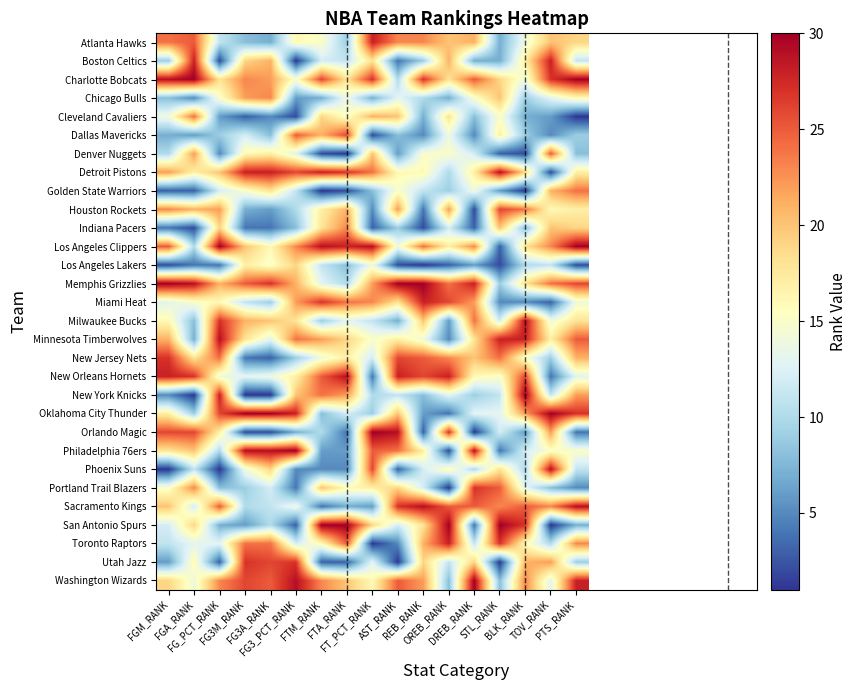

Reading left to right, list all the values displayed in this chart.

Atlanta Hawks: FGM_RANK=24	FGA_RANK=25	FG_PCT_RANK=11	FG3M_RANK=8	FG3A_RANK=7	FG3_PCT_RANK=16	FTM_RANK=15	FTA_RANK=9	FT_PCT_RANK=28	AST_RANK=23	REB_RANK=23	OREB_RANK=20	DREB_RANK=21	STL_RANK=7	BLK_RANK=14	TOV_RANK=20	PTS_RANK=19
Boston Celtics: FGM_RANK=9	FGA_RANK=28	FG_PCT_RANK=2	FG3M_RANK=19	FG3A_RANK=21	FG3_PCT_RANK=1	FTM_RANK=12	FTA_RANK=11	FT_PCT_RANK=18	AST_RANK=4	REB_RANK=9	OREB_RANK=21	DREB_RANK=7	STL_RANK=7	BLK_RANK=17	TOV_RANK=28	PTS_RANK=11
Charlotte Bobcats: FGM_RANK=29	FGA_RANK=30	FG_PCT_RANK=18	FG3M_RANK=23	FG3A_RANK=22	FG3_PCT_RANK=15	FTM_RANK=26	FTA_RANK=18	FT_PCT_RANK=27	AST_RANK=10	REB_RANK=27	OREB_RANK=18	DREB_RANK=25	STL_RANK=19	BLK_RANK=14	TOV_RANK=27	PTS_RANK=30
Chicago Bulls: FGM_RANK=8	FGA_RANK=5	FG_PCT_RANK=15	FG3M_RANK=22	FG3A_RANK=23	FG3_PCT_RANK=6	FTM_RANK=7	FTA_RANK=14	FT_PCT_RANK=7	AST_RANK=13	REB_RANK=10	OREB_RANK=7	DREB_RANK=15	STL_RANK=20	BLK_RANK=9	TOV_RANK=13	PTS_RANK=16
Cleveland Cavaliers: FGM_RANK=14	FGA_RANK=24	FG_PCT_RANK=6	FG3M_RANK=3	FG3A_RANK=5	FG3_PCT_RANK=2	FTM_RANK=19	FTA_RANK=15	FT_PCT_RANK=21	AST_RANK=20	REB_RANK=7	OREB_RANK=18	DREB_RANK=8	STL_RANK=15	BLK_RANK=7	TOV_RANK=6	PTS_RANK=1
Dallas Mavericks: FGM_RANK=7	FGA_RANK=6	FG_PCT_RANK=9	FG3M_RANK=12	FG3A_RANK=8	FG3_PCT_RANK=25	FTM_RANK=21	FTA_RANK=26	FT_PCT_RANK=2	AST_RANK=8	REB_RANK=5	OREB_RANK=14	DREB_RANK=5	STL_RANK=17	BLK_RANK=9	TOV_RANK=5	PTS_RANK=9
Denver Nuggets: FGM_RANK=10	FGA_RANK=22	FG_PCT_RANK=5	FG3M_RANK=16	FG3A_RANK=17	FG3_PCT_RANK=13	FTM_RANK=2	FTA_RANK=1	FT_PCT_RANK=20	AST_RANK=6	REB_RANK=15	OREB_RANK=15	DREB_RANK=12	STL_RANK=3	BLK_RANK=2	TOV_RANK=25	PTS_RANK=8
Detroit Pistons: FGM_RANK=22	FGA_RANK=17	FG_PCT_RANK=20	FG3M_RANK=28	FG3A_RANK=28	FG3_PCT_RANK=26	FTM_RANK=28	FTA_RANK=27	FT_PCT_RANK=24	AST_RANK=16	REB_RANK=16	OREB_RANK=10	DREB_RANK=17	STL_RANK=29	BLK_RANK=19	TOV_RANK=2	PTS_RANK=17
Golden State Warriors: FGM_RANK=3	FGA_RANK=3	FG_PCT_RANK=12	FG3M_RANK=15	FG3A_RANK=18	FG3_PCT_RANK=11	FTM_RANK=1	FTA_RANK=2	FT_PCT_RANK=8	AST_RANK=15	REB_RANK=11	OREB_RANK=9	DREB_RANK=14	STL_RANK=6	BLK_RANK=1	TOV_RANK=21	PTS_RANK=24
Houston Rockets: FGM_RANK=23	FGA_RANK=21	FG_PCT_RANK=22	FG3M_RANK=7	FG3A_RANK=6	FG3_PCT_RANK=10	FTM_RANK=17	FTA_RANK=21	FT_PCT_RANK=5	AST_RANK=22	REB_RANK=4	OREB_RANK=22	DREB_RANK=2	STL_RANK=26	BLK_RANK=24	TOV_RANK=16	PTS_RANK=17
Indiana Pacers: FGM_RANK=4	FGA_RANK=2	FG_PCT_RANK=19	FG3M_RANK=4	FG3A_RANK=4	FG3_PCT_RANK=8	FTM_RANK=18	FTA_RANK=23	FT_PCT_RANK=3	AST_RANK=9	REB_RANK=2	OREB_RANK=12	DREB_RANK=3	STL_RANK=20	BLK_RANK=8	TOV_RANK=20	PTS_RANK=19
Los Angeles Clippers: FGM_RANK=25	FGA_RANK=10	FG_PCT_RANK=30	FG3M_RANK=20	FG3A_RANK=16	FG3_PCT_RANK=23	FTM_RANK=29	FTA_RANK=28	FT_PCT_RANK=29	AST_RANK=14	REB_RANK=24	OREB_RANK=17	DREB_RANK=23	STL_RANK=3	BLK_RANK=18	TOV_RANK=23	PTS_RANK=30
Los Angeles Lakers: FGM_RANK=2	FGA_RANK=4	FG_PCT_RANK=4	FG3M_RANK=17	FG3A_RANK=15	FG3_PCT_RANK=19	FTM_RANK=11	FTA_RANK=8	FT_PCT_RANK=14	AST_RANK=2	REB_RANK=1	OREB_RANK=3	DREB_RANK=6	STL_RANK=2	BLK_RANK=10	TOV_RANK=11	PTS_RANK=2
Memphis Grizzlies: FGM_RANK=30	FGA_RANK=29	FG_PCT_RANK=21	FG3M_RANK=25	FG3A_RANK=27	FG3_PCT_RANK=21	FTM_RANK=13	FTA_RANK=10	FT_PCT_RANK=22	AST_RANK=30	REB_RANK=30	OREB_RANK=24	DREB_RANK=28	STL_RANK=9	BLK_RANK=18	TOV_RANK=24	PTS_RANK=26
Miami Heat: FGM_RANK=13	FGA_RANK=15	FG_PCT_RANK=16	FG3M_RANK=11	FG3A_RANK=9	FG3_PCT_RANK=22	FTM_RANK=27	FTA_RANK=24	FT_PCT_RANK=23	AST_RANK=18	REB_RANK=28	OREB_RANK=26	DREB_RANK=22	STL_RANK=5	BLK_RANK=5	TOV_RANK=3	PTS_RANK=14
Milwaukee Bucks: FGM_RANK=16	FGA_RANK=8	FG_PCT_RANK=27	FG3M_RANK=21	FG3A_RANK=20	FG3_PCT_RANK=18	FTM_RANK=9	FTA_RANK=13	FT_PCT_RANK=11	AST_RANK=7	REB_RANK=20	OREB_RANK=6	DREB_RANK=24	STL_RANK=12	BLK_RANK=29	TOV_RANK=14	PTS_RANK=18
Minnesota Timberwolves: FGM_RANK=21	FGA_RANK=7	FG_PCT_RANK=29	FG3M_RANK=18	FG3A_RANK=13	FG3_PCT_RANK=24	FTM_RANK=22	FTA_RANK=19	FT_PCT_RANK=15	AST_RANK=17	REB_RANK=14	OREB_RANK=5	DREB_RANK=18	STL_RANK=28	BLK_RANK=28	TOV_RANK=17	PTS_RANK=25
New Jersey Nets: FGM_RANK=27	FGA_RANK=18	FG_PCT_RANK=24	FG3M_RANK=4	FG3A_RANK=3	FG3_PCT_RANK=9	FTM_RANK=14	FTA_RANK=17	FT_PCT_RANK=12	AST_RANK=26	REB_RANK=25	OREB_RANK=23	DREB_RANK=20	STL_RANK=24	BLK_RANK=15	TOV_RANK=9	PTS_RANK=21
New Orleans Hornets: FGM_RANK=28	FGA_RANK=27	FG_PCT_RANK=14	FG3M_RANK=13	FG3A_RANK=14	FG3_PCT_RANK=17	FTM_RANK=25	FTA_RANK=29	FT_PCT_RANK=4	AST_RANK=28	REB_RANK=26	OREB_RANK=28	DREB_RANK=16	STL_RANK=15	BLK_RANK=26	TOV_RANK=4	PTS_RANK=13
New York Knicks: FGM_RANK=5	FGA_RANK=1	FG_PCT_RANK=28	FG3M_RANK=1	FG3A_RANK=1	FG3_PCT_RANK=20	FTM_RANK=24	FTA_RANK=22	FT_PCT_RANK=10	AST_RANK=11	REB_RANK=8	OREB_RANK=13	DREB_RANK=9	STL_RANK=11	BLK_RANK=30	TOV_RANK=11	PTS_RANK=22
Oklahoma City Thunder: FGM_RANK=17	FGA_RANK=9	FG_PCT_RANK=26	FG3M_RANK=30	FG3A_RANK=30	FG3_PCT_RANK=28	FTM_RANK=8	FTA_RANK=12	FT_PCT_RANK=9	AST_RANK=20	REB_RANK=6	OREB_RANK=4	DREB_RANK=13	STL_RANK=13	BLK_RANK=22	TOV_RANK=30	PTS_RANK=27
Orlando Magic: FGM_RANK=26	FGA_RANK=26	FG_PCT_RANK=17	FG3M_RANK=2	FG3A_RANK=2	FG3_PCT_RANK=7	FTM_RANK=10	FTA_RANK=4	FT_PCT_RANK=30	AST_RANK=29	REB_RANK=3	OREB_RANK=27	DREB_RANK=1	STL_RANK=12	BLK_RANK=6	TOV_RANK=22	PTS_RANK=4
Philadelphia 76ers: FGM_RANK=18	FGA_RANK=20	FG_PCT_RANK=10	FG3M_RANK=29	FG3A_RANK=29	FG3_PCT_RANK=30	FTM_RANK=6	FTA_RANK=6	FT_PCT_RANK=25	AST_RANK=24	REB_RANK=17	OREB_RANK=2	DREB_RANK=29	STL_RANK=4	BLK_RANK=12	TOV_RANK=15	PTS_RANK=15
Phoenix Suns: FGM_RANK=1	FGA_RANK=11	FG_PCT_RANK=1	FG3M_RANK=14	FG3A_RANK=19	FG3_PCT_RANK=5	FTM_RANK=5	FTA_RANK=5	FT_PCT_RANK=26	AST_RANK=3	REB_RANK=12	OREB_RANK=16	DREB_RANK=10	STL_RANK=18	BLK_RANK=10	TOV_RANK=29	PTS_RANK=11
Portland Trail Blazers: FGM_RANK=15	FGA_RANK=23	FG_PCT_RANK=8	FG3M_RANK=9	FG3A_RANK=12	FG3_PCT_RANK=4	FTM_RANK=20	FTA_RANK=16	FT_PCT_RANK=17	AST_RANK=19	REB_RANK=12	OREB_RANK=1	DREB_RANK=27	STL_RANK=25	BLK_RANK=13	TOV_RANK=8	PTS_RANK=5
Sacramento Kings: FGM_RANK=20	FGA_RANK=12	FG_PCT_RANK=25	FG3M_RANK=10	FG3A_RANK=11	FG3_PCT_RANK=14	FTM_RANK=4	FTA_RANK=7	FT_PCT_RANK=6	AST_RANK=27	REB_RANK=29	OREB_RANK=25	DREB_RANK=25	STL_RANK=23	BLK_RANK=25	TOV_RANK=23	PTS_RANK=29
San Antonio Spurs: FGM_RANK=12	FGA_RANK=19	FG_PCT_RANK=7	FG3M_RANK=6	FG3A_RANK=10	FG3_PCT_RANK=3	FTM_RANK=30	FTA_RANK=30	FT_PCT_RANK=19	AST_RANK=12	REB_RANK=18	OREB_RANK=30	DREB_RANK=4	STL_RANK=30	BLK_RANK=27	TOV_RANK=1	PTS_RANK=7
Toronto Raptors: FGM_RANK=11	FGA_RANK=13	FG_PCT_RANK=13	FG3M_RANK=24	FG3A_RANK=24	FG3_PCT_RANK=12	FTM_RANK=16	FTA_RANK=25	FT_PCT_RANK=1	AST_RANK=5	REB_RANK=21	OREB_RANK=28	DREB_RANK=11	STL_RANK=27	BLK_RANK=16	TOV_RANK=10	PTS_RANK=23
Utah Jazz: FGM_RANK=6	FGA_RANK=16	FG_PCT_RANK=3	FG3M_RANK=27	FG3A_RANK=26	FG3_PCT_RANK=27	FTM_RANK=3	FTA_RANK=3	FT_PCT_RANK=13	AST_RANK=1	REB_RANK=19	OREB_RANK=11	DREB_RANK=19	STL_RANK=1	BLK_RANK=21	TOV_RANK=22	PTS_RANK=9
Washington Wizards: FGM_RANK=19	FGA_RANK=14	FG_PCT_RANK=23	FG3M_RANK=26	FG3A_RANK=25	FG3_PCT_RANK=29	FTM_RANK=23	FTA_RANK=20	FT_PCT_RANK=16	AST_RANK=25	REB_RANK=22	OREB_RANK=8	DREB_RANK=30	STL_RANK=8	BLK_RANK=23	TOV_RANK=13	PTS_RANK=28